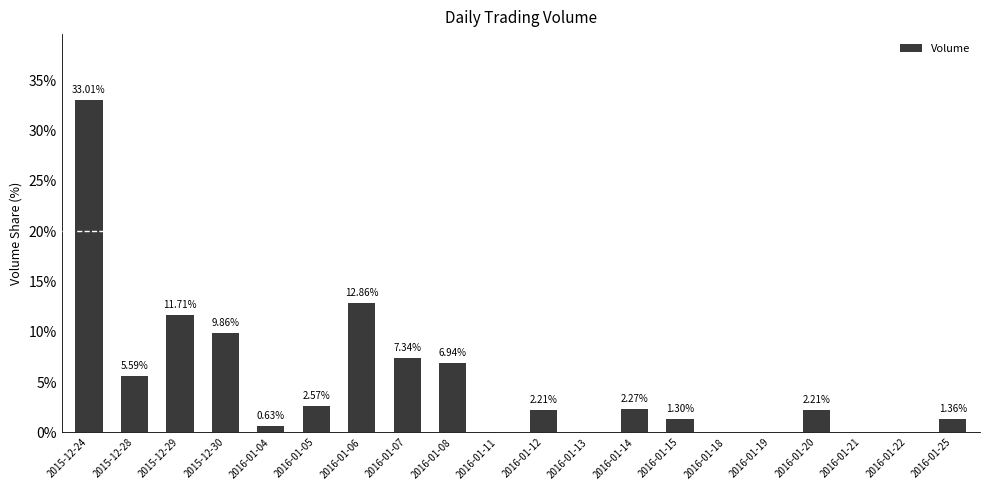

What is the sum of the values at 2015-12-24 and 2016-01-18?

33.0